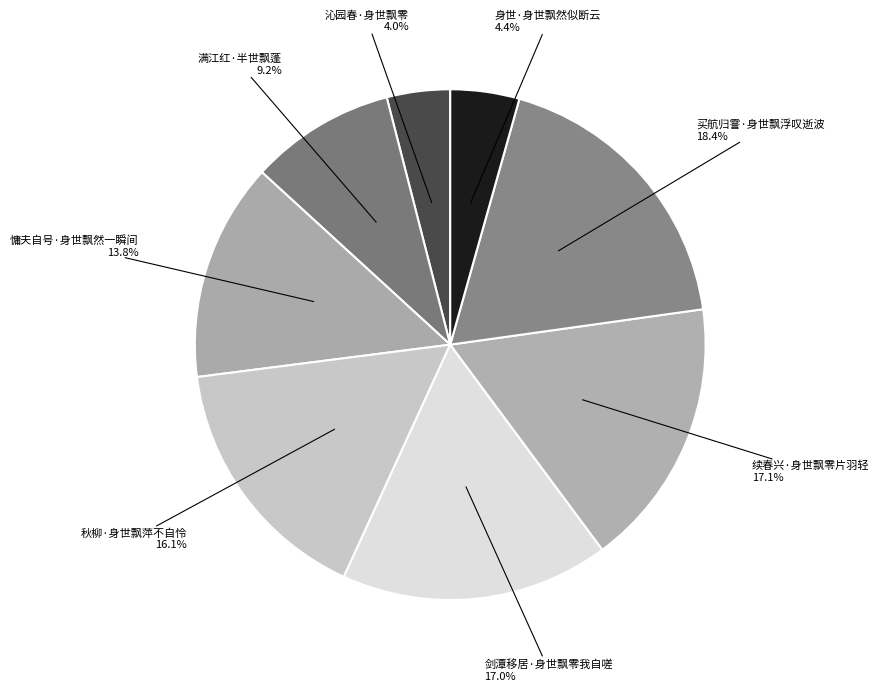

How many slices are in this pie chart?

8